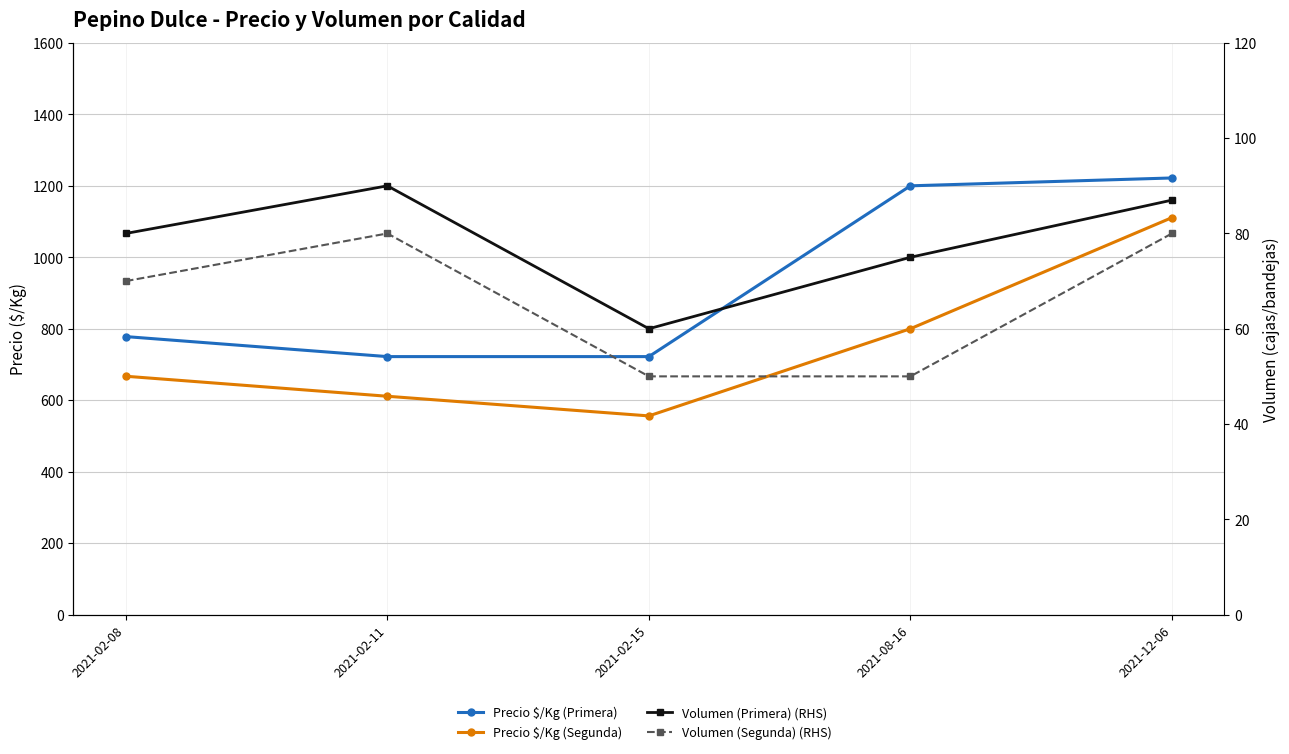

List the labels in order of Volumen (Primera) (RHS) value, smallest first.

2021-02-15, 2021-08-16, 2021-02-08, 2021-12-06, 2021-02-11